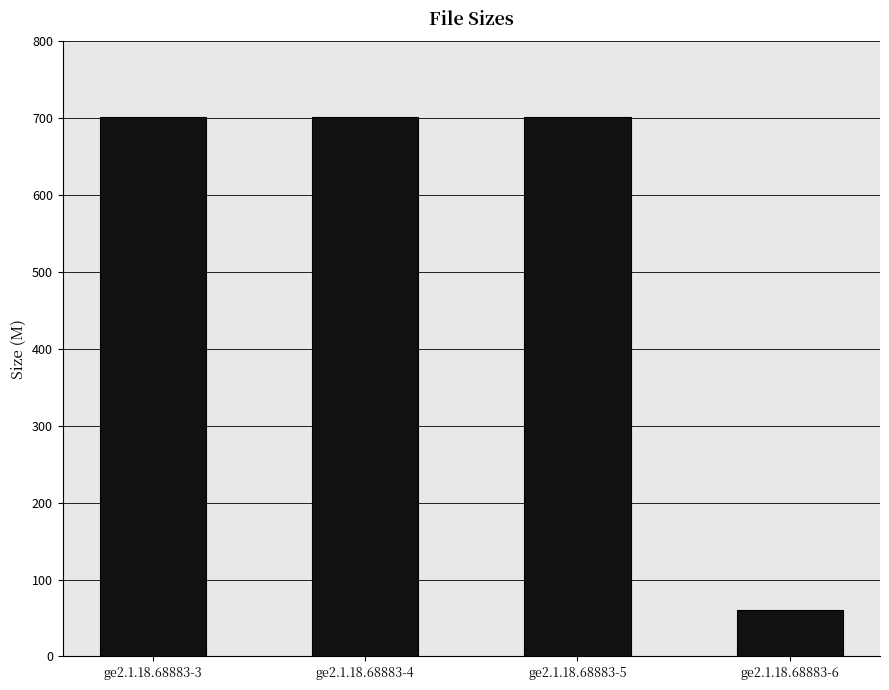

Does the chart contain any negative values?

No